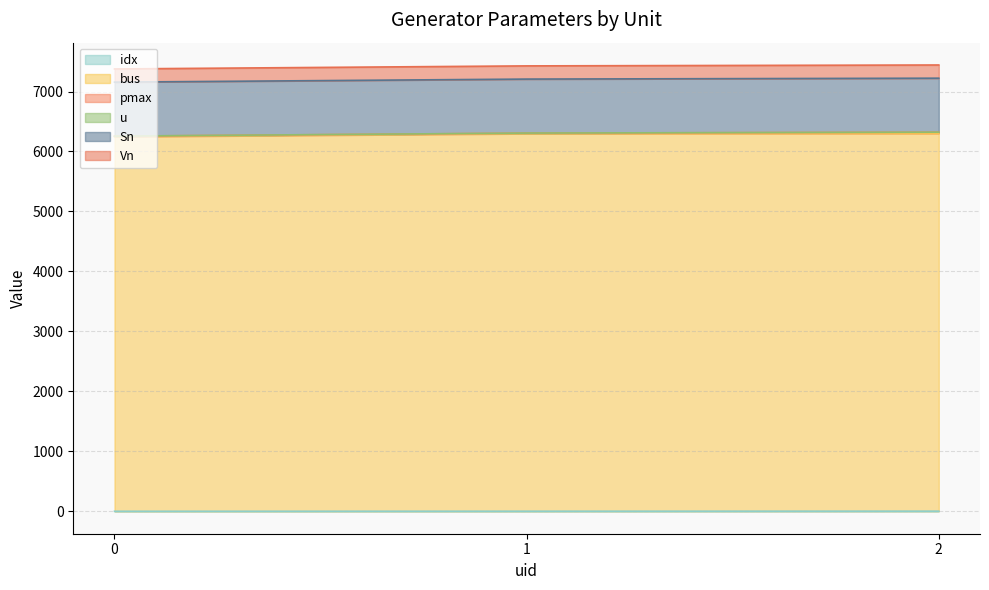

What is the difference between the idx values at 2 and 0?

2